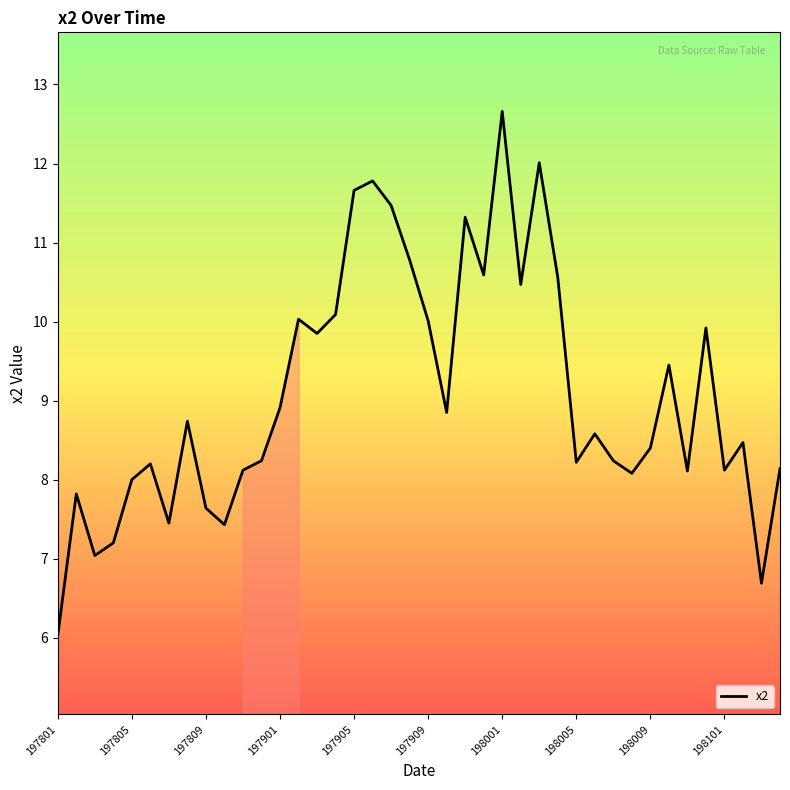

What is the minimum value shown in the chart?

6.0